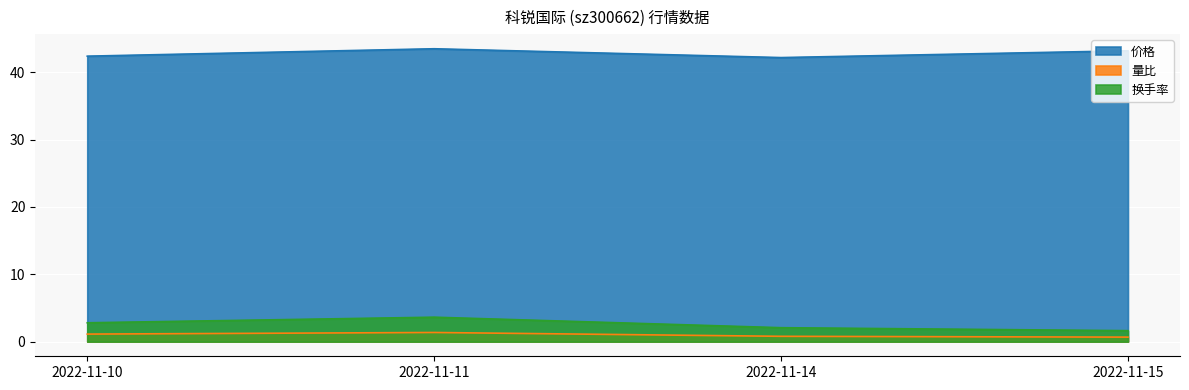

How many interior local peaks does the 价格 series have?

1